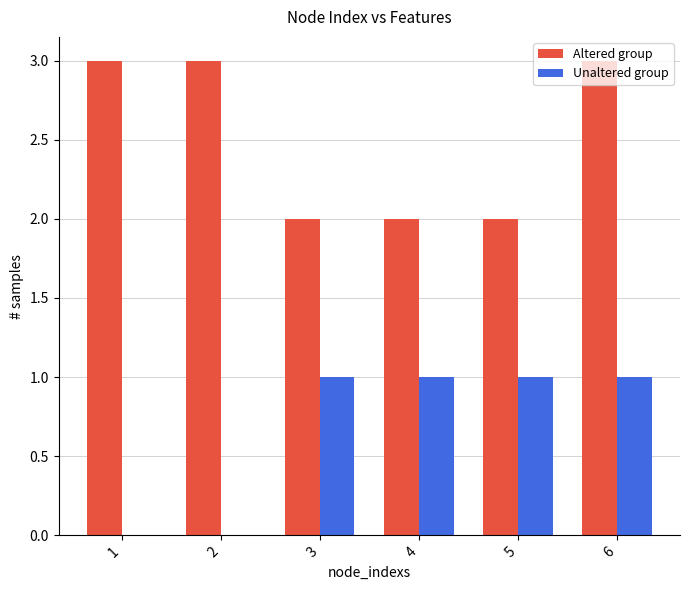

Is the value of Altered group at 2 greater than the value of Unaltered group at 2?

Yes